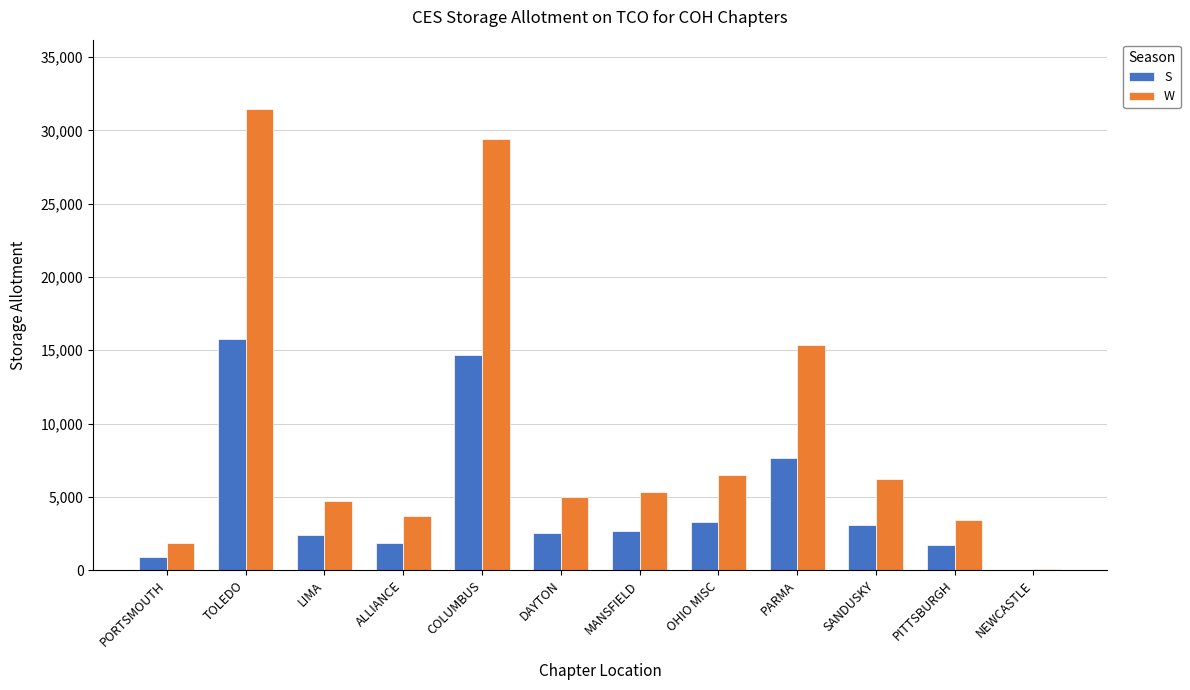

At which label does W reach its peak?

TOLEDO